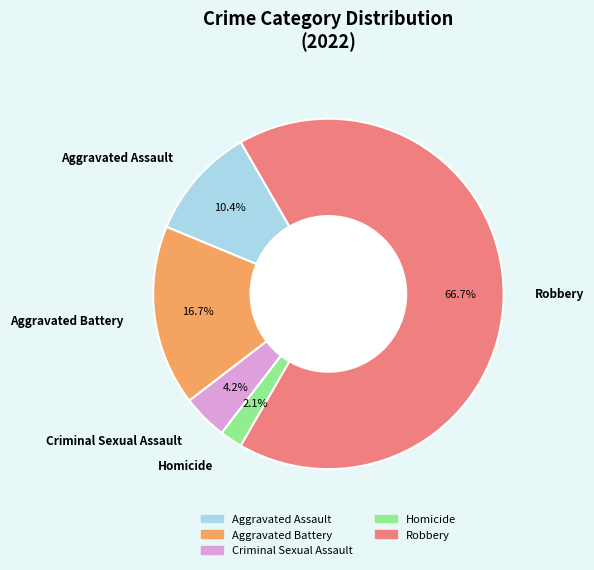

To the nearest percent, what is the difference between the largest and smallest slice percentages?

65%